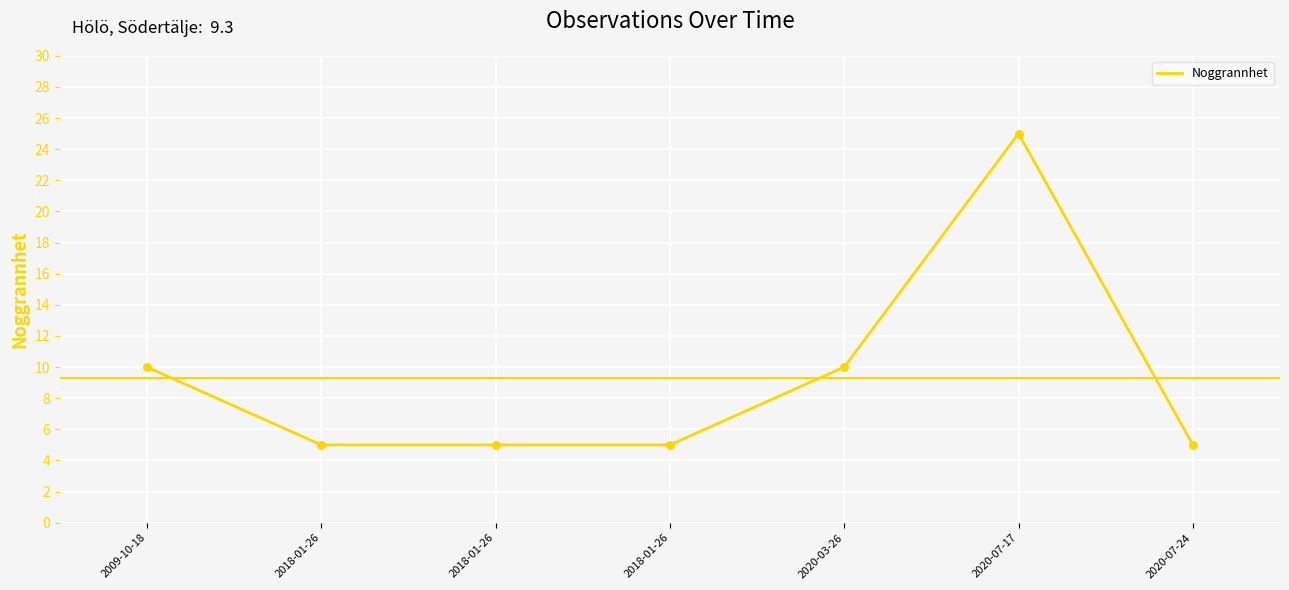

What is the ratio of the value at 2009-10-18 to the value at 2020-07-17?

0.4